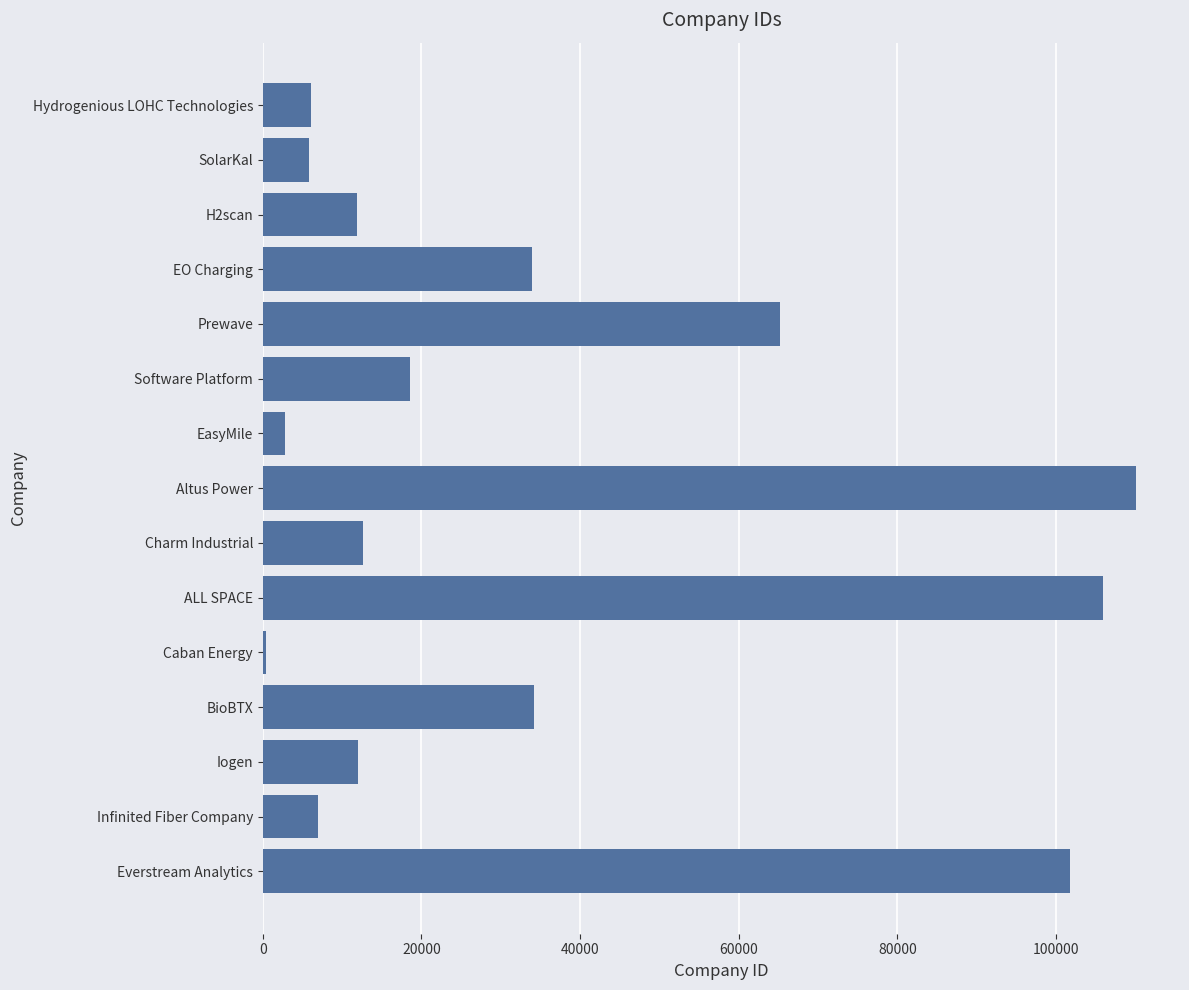

What is the sum of the values at EasyMile and SolarKal?

8680